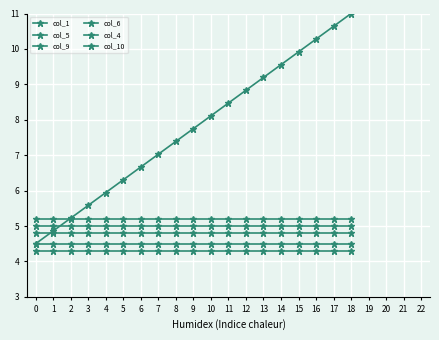

Which series has the largest total across all categories?

col_1